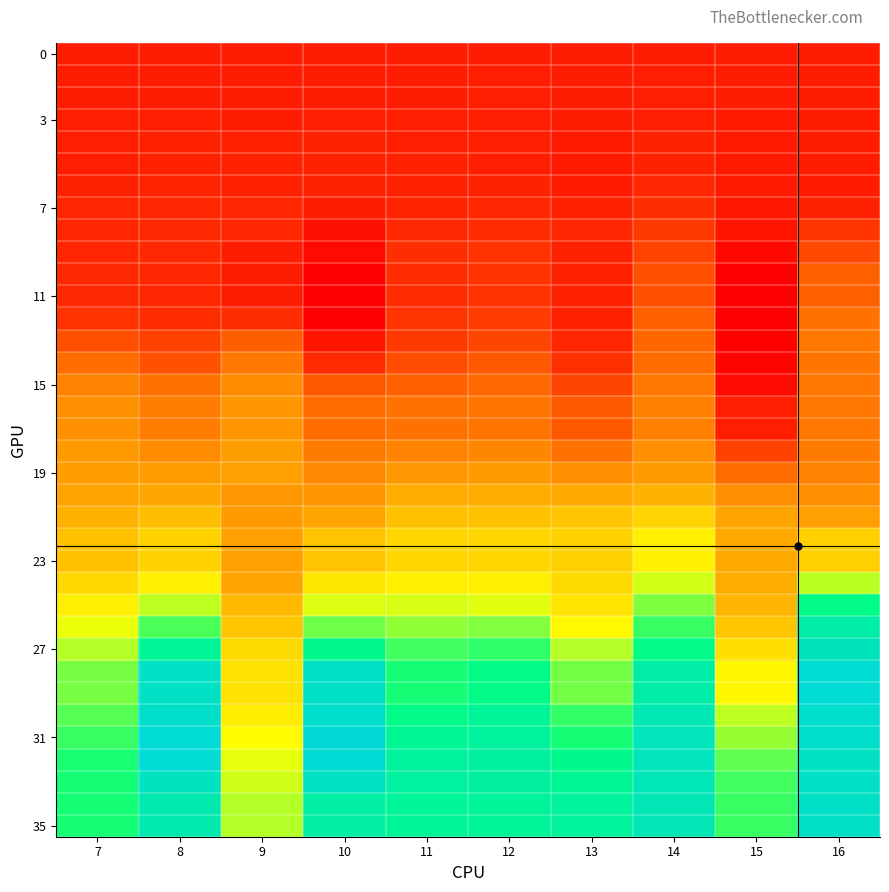

How many series are shown in this chart?

36